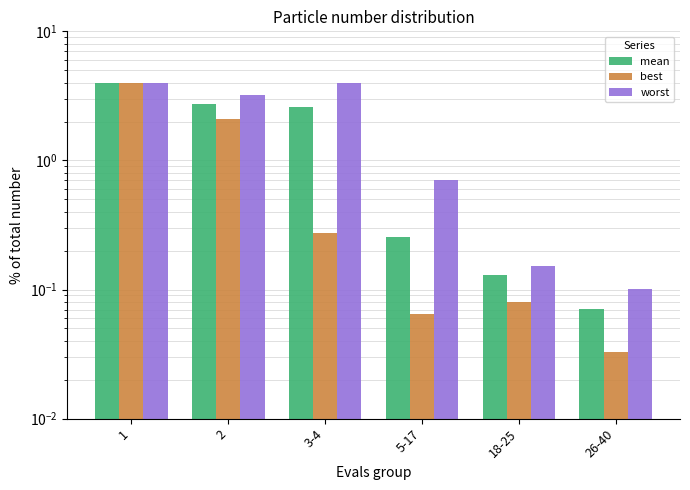

Reading left to right, what are all the values shown in this chart?

mean: 1=4.0	2=2.7	3-4=2.6	5-17=0.3	18-25=0.1	26-40=0.1
best: 1=4.0	2=2.1	3-4=0.3	5-17=0.1	18-25=0.1	26-40=0.0
worst: 1=4.0	2=3.2	3-4=4.0	5-17=0.7	18-25=0.2	26-40=0.1